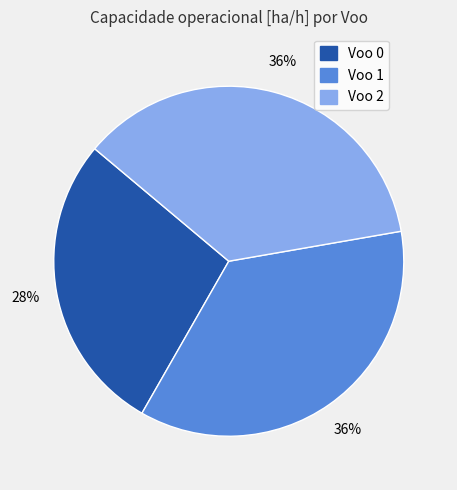

To the nearest percent, what percentage of the pie is Voo 0?

28%